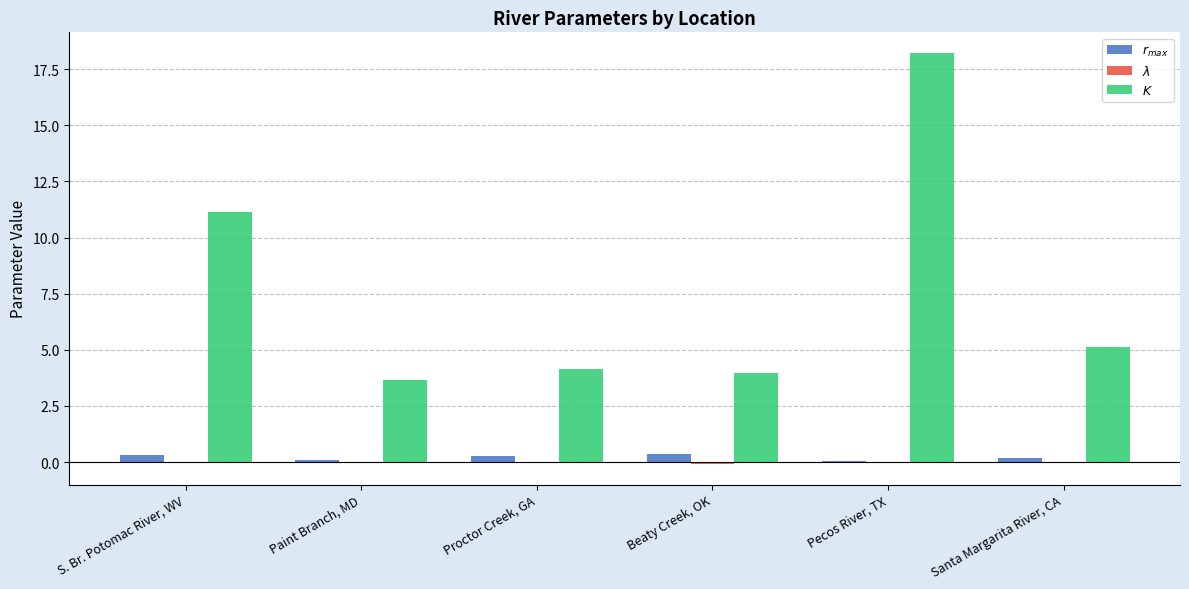

At which category is the sum across all series the highest?

Pecos River, TX